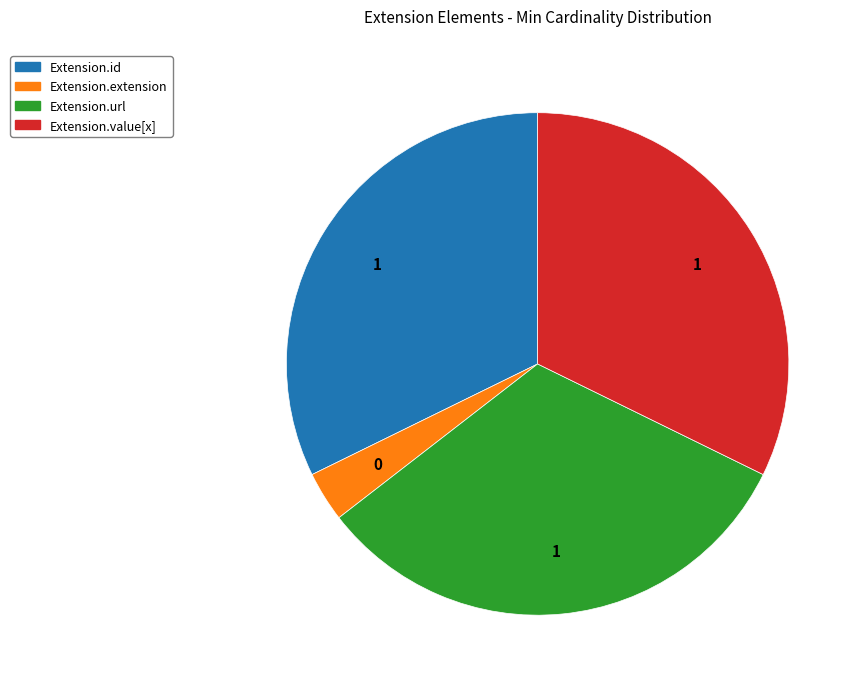

Combined, do Extension.value[x] and Extension.id account for over 50%?

Yes